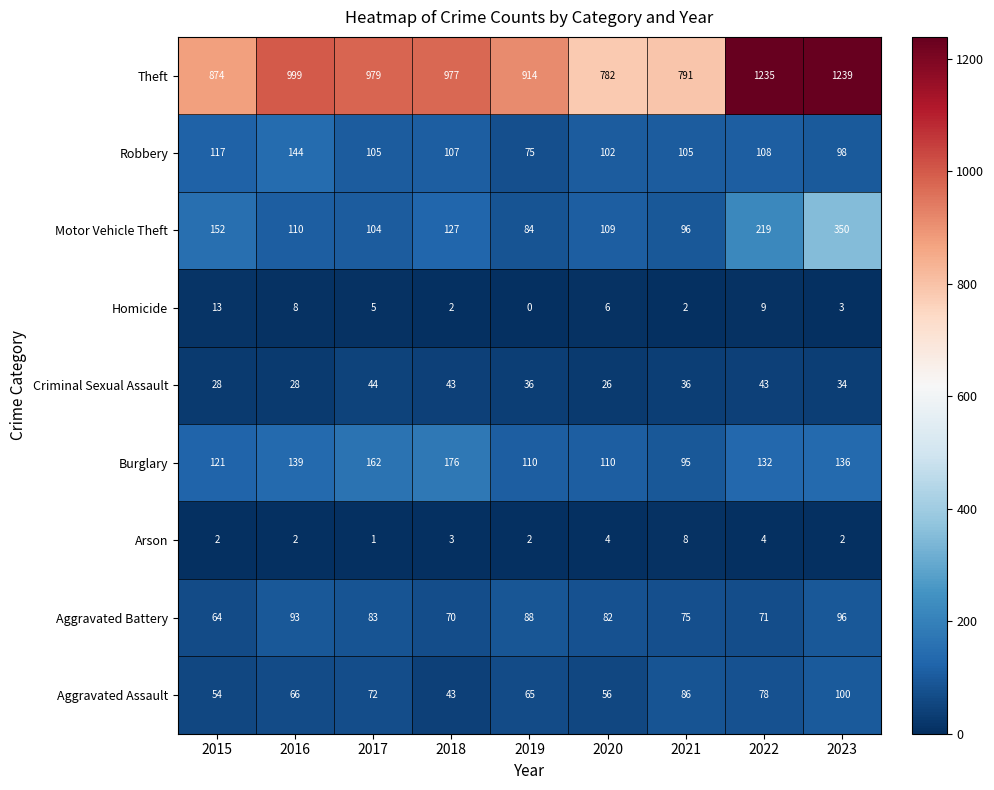

Where is Homicide nearest to the value 6?

2020